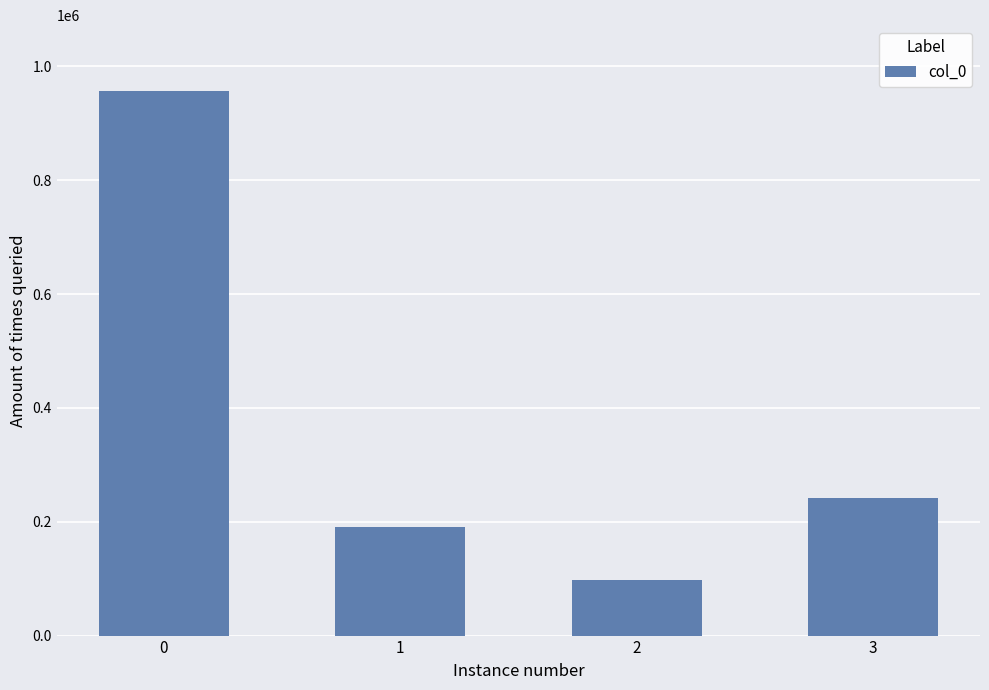

Are the bars horizontal?

No